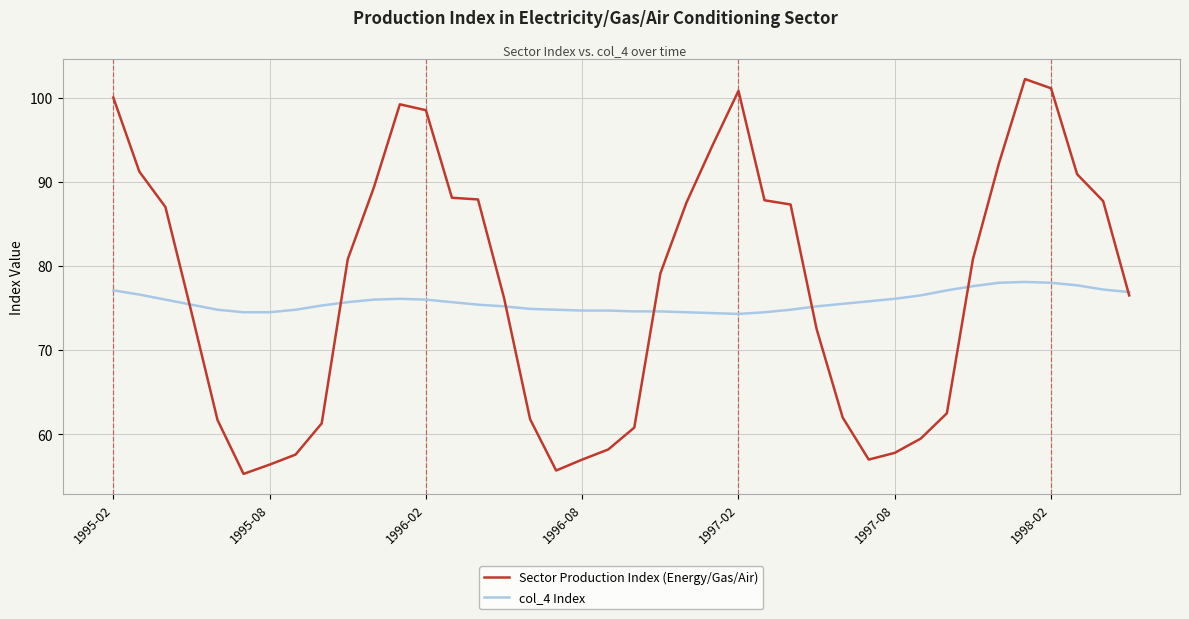

List the series in order of their peak value, lowest first.

col_4 Index, Sector Production Index (Energy/Gas/Air)